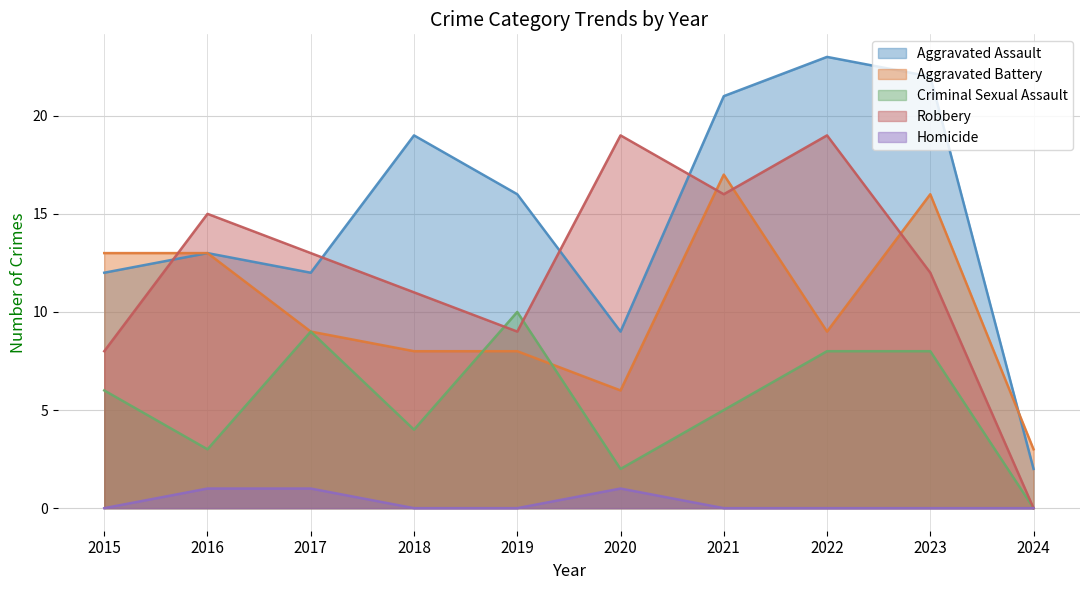

Which series has the largest total across all categories?

Aggravated Assault